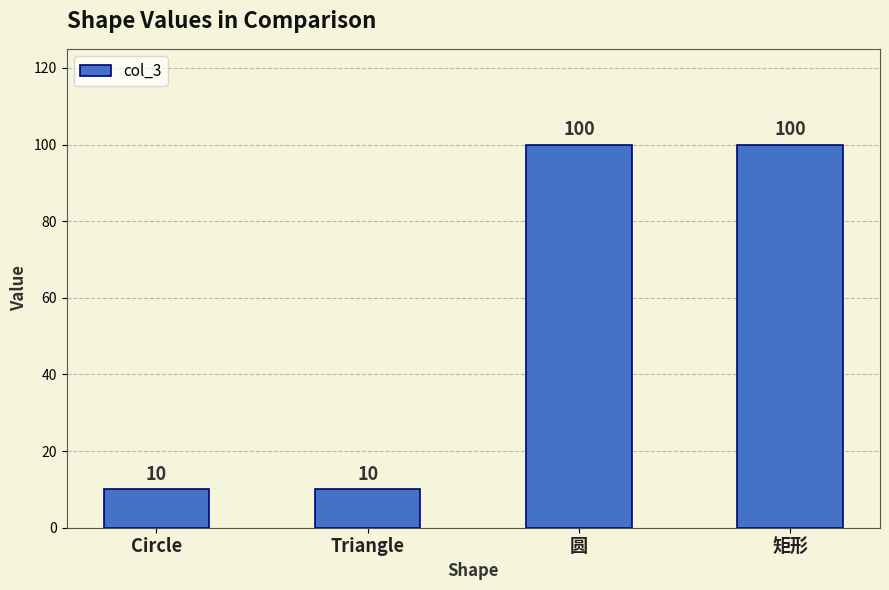

How many values are between 10 and 100?

4